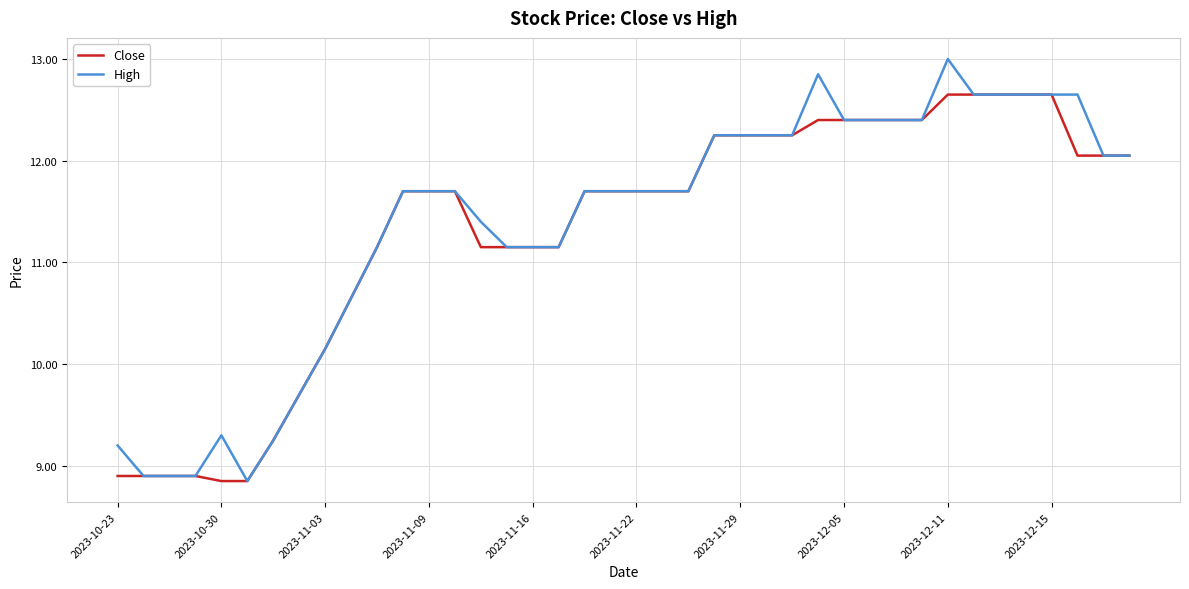

What is the highest value of the High series?

13.0